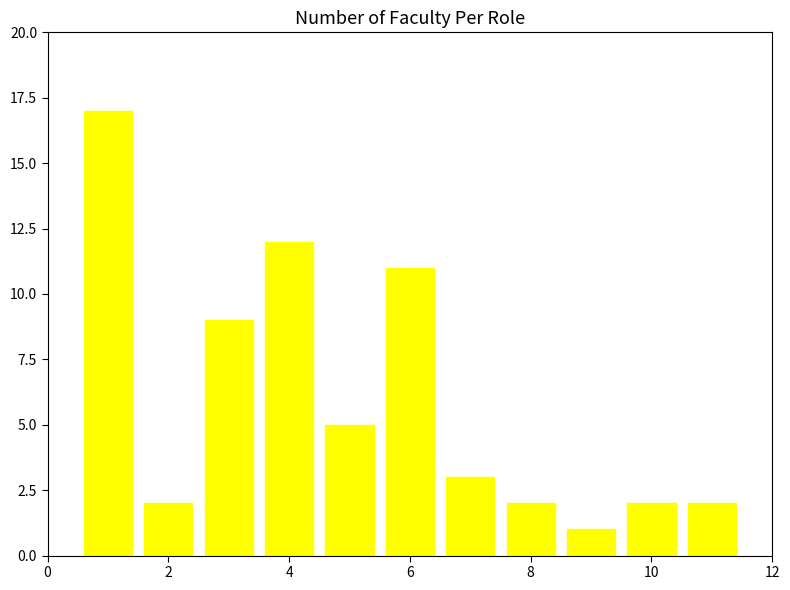

What is the difference between the maximum and minimum values?

16